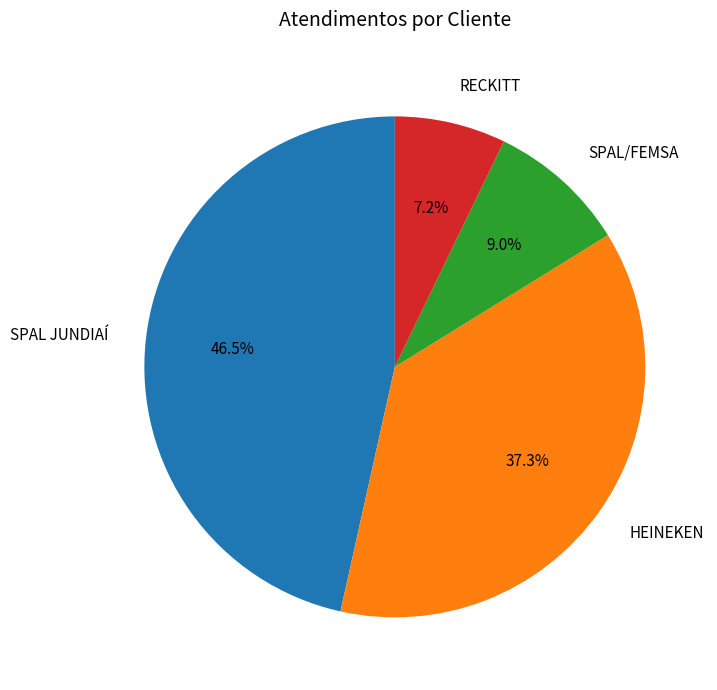

Which slice is the largest?

SPAL JUNDIAÍ